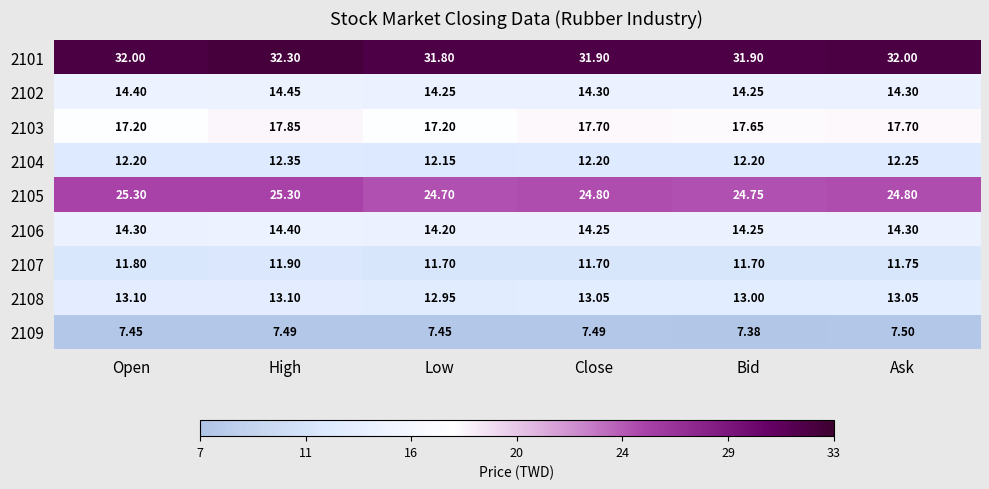

At which category is the sum across all series the highest?

High